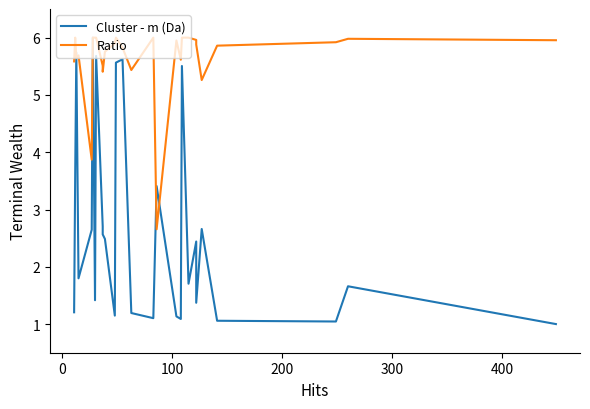

Which series has the largest total across all categories?

Ratio